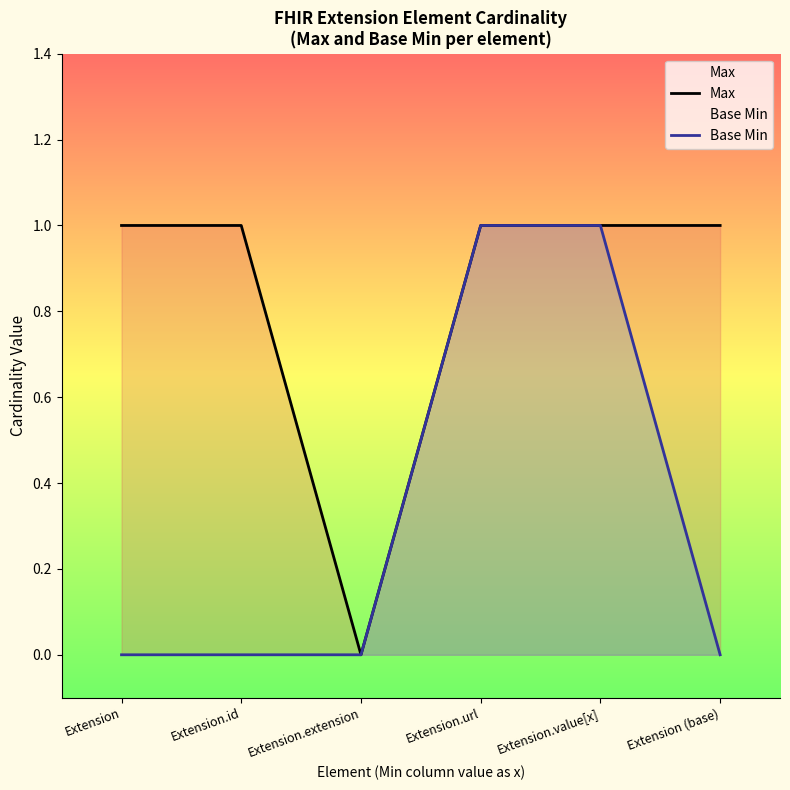

How many lines are shown in the chart?

2